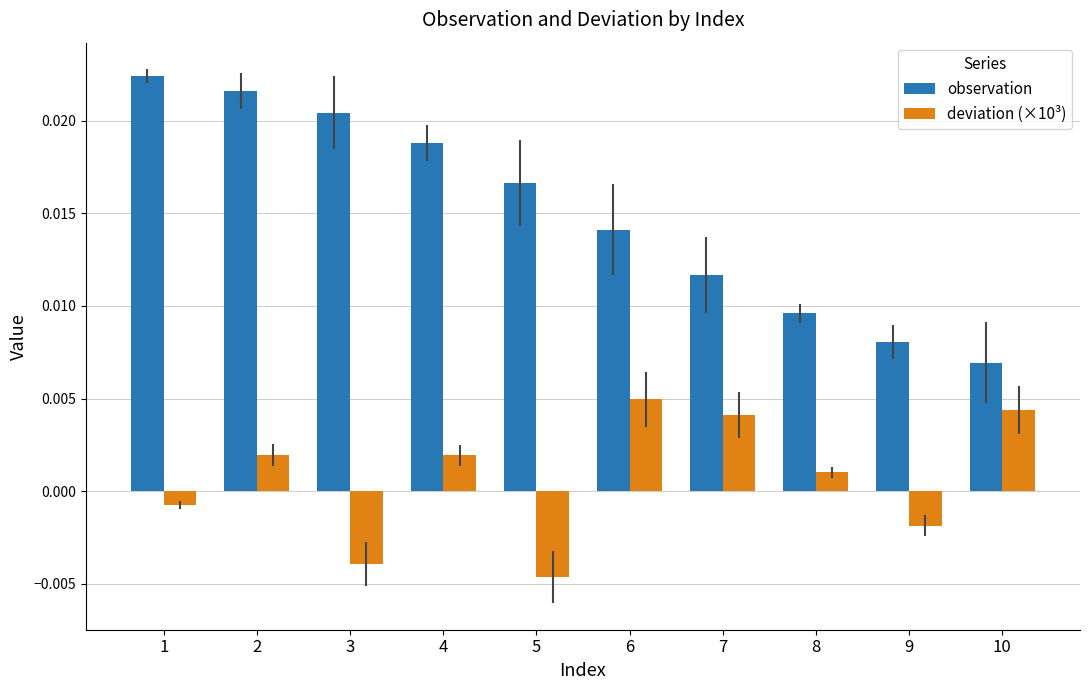

What are all the series names shown in the legend?

observation, deviation (×10³)